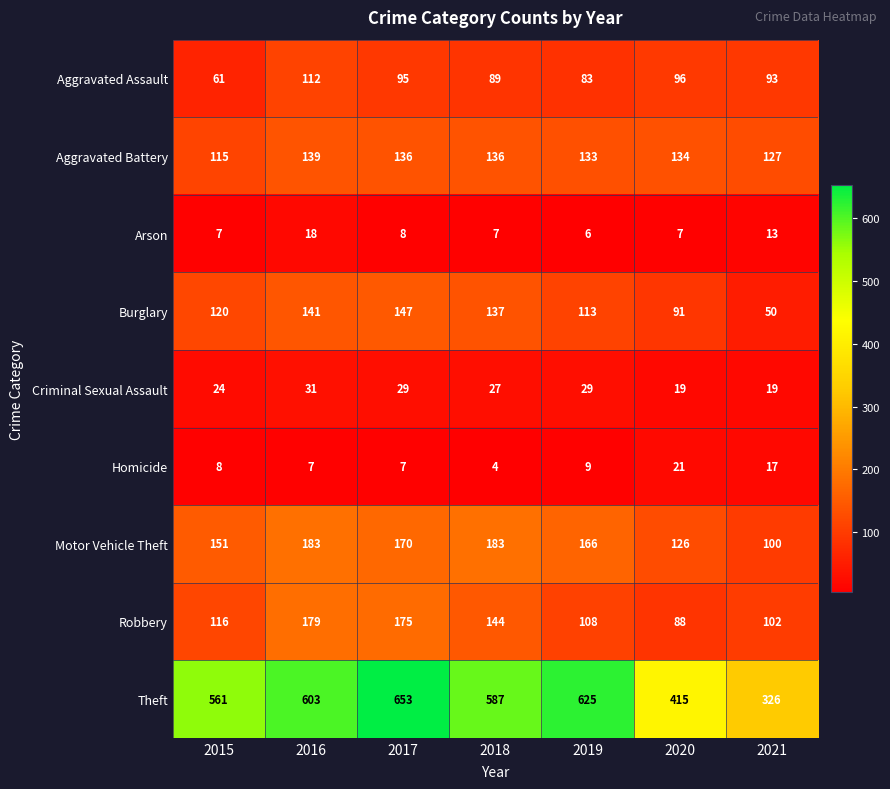

How many data points does each series have?

7